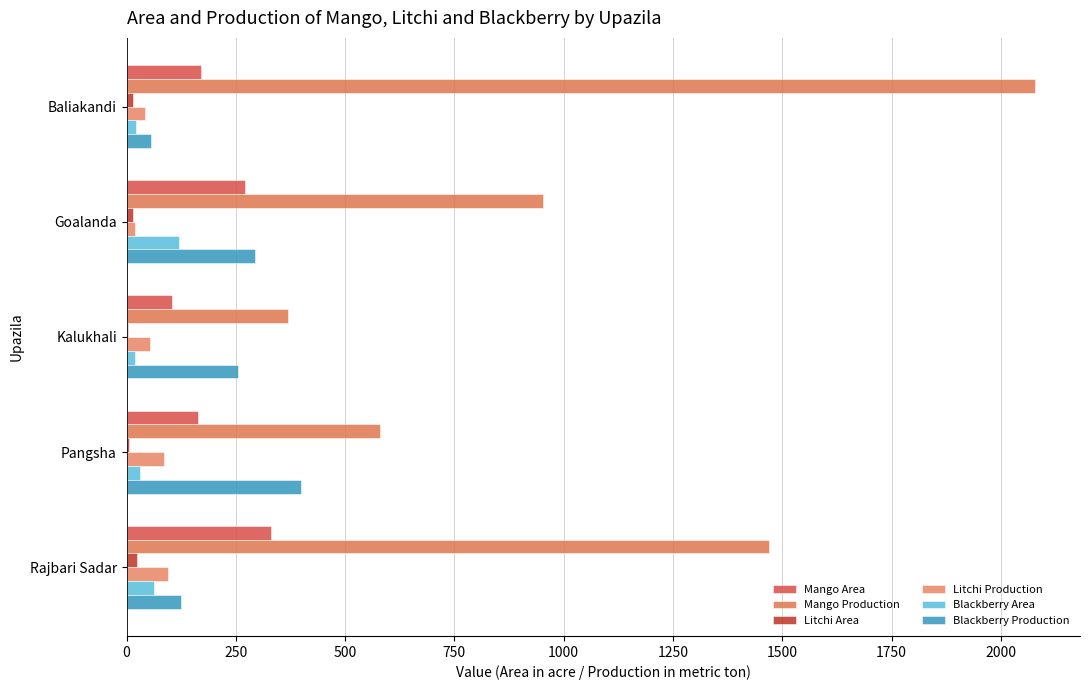

What is the difference between the second highest and minimum values in the Litchi Area series?

11